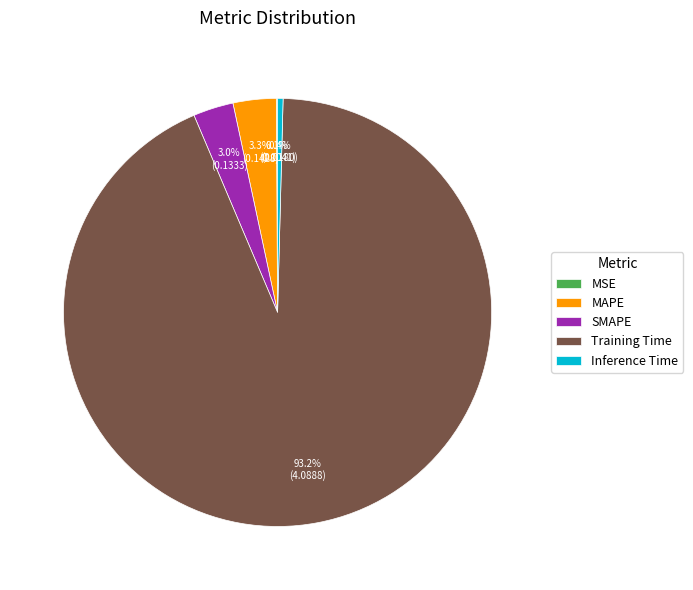

Is the sum of MAPE and Training Time greater than half?

Yes